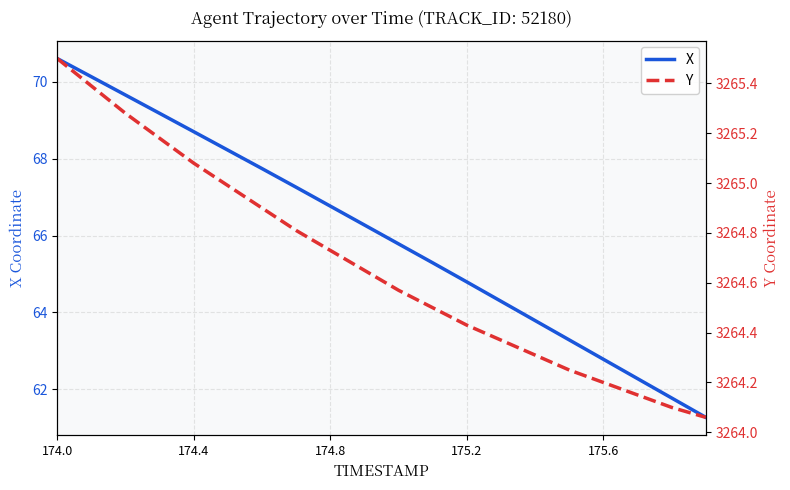

At which category is the sum across all series the highest?

174.0